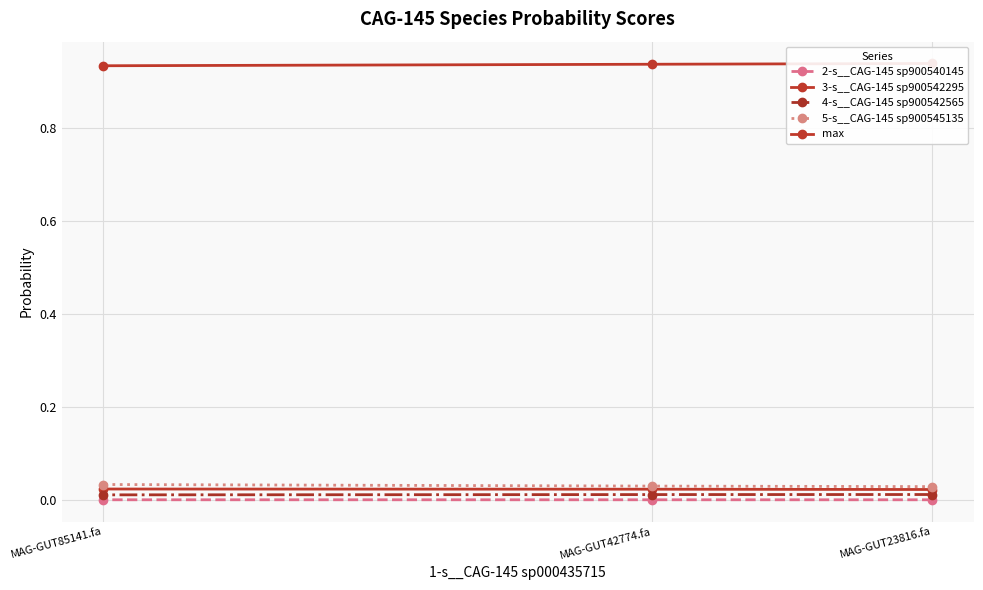

What is the label of the 2nd point from the right?

MAG-GUT42774.fa